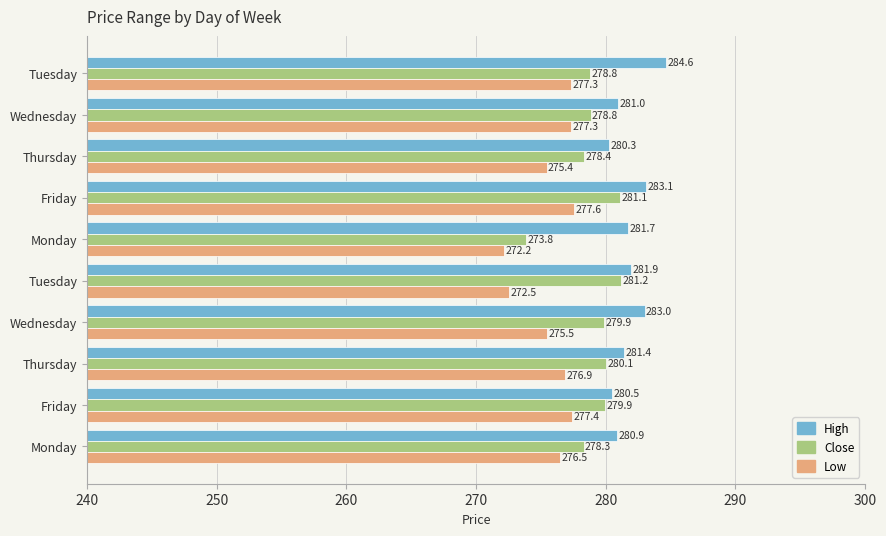

Which series has the largest total across all categories?

High